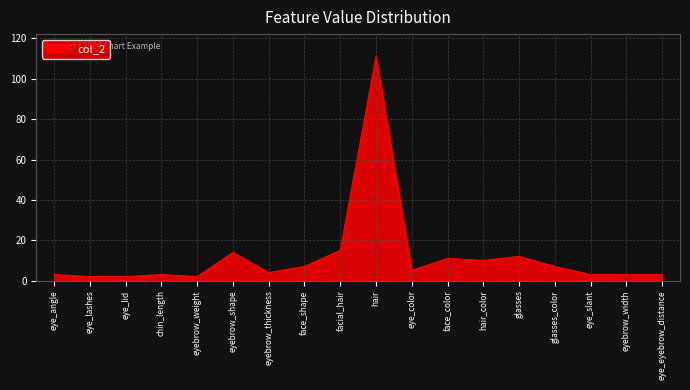

At which label is the value closest to 56?

facial_hair